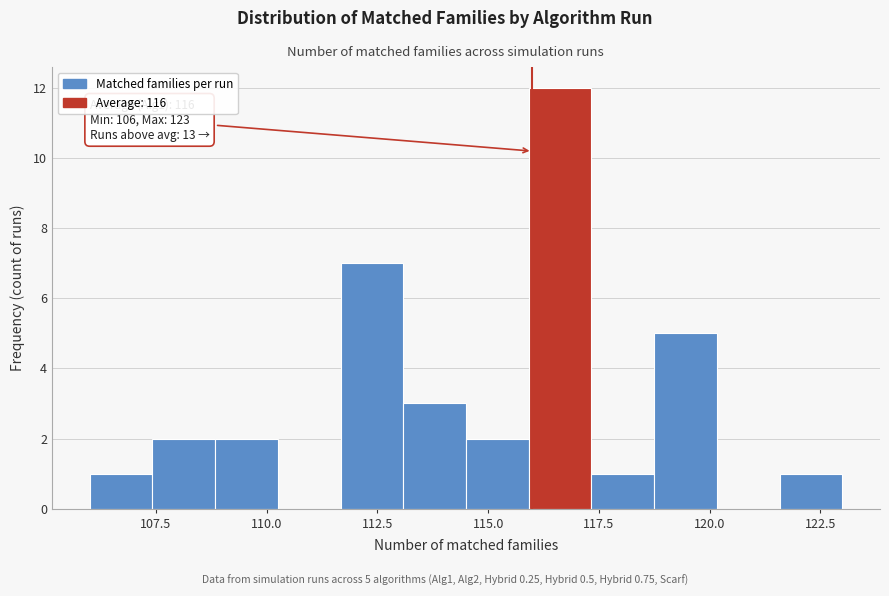

Around what value on the x-axis is the tallest bar? Give the approximate position of its centre, as read against the axis.

116.5